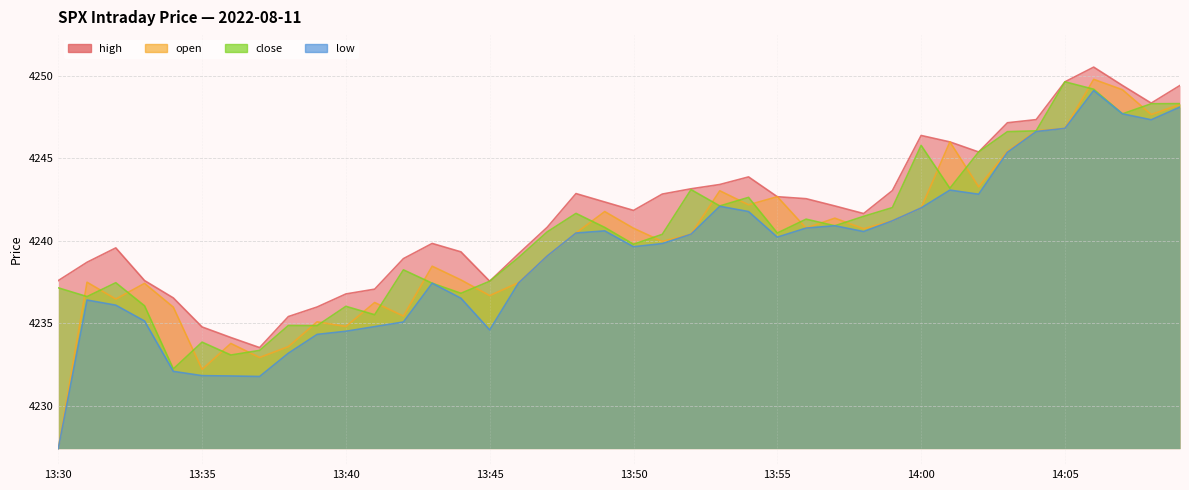

Does the chart have visible grid lines?

Yes